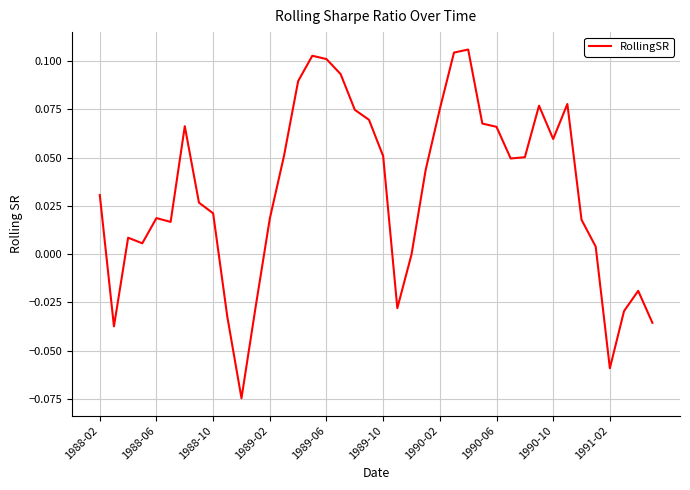

What is the greatest value displayed?

0.1